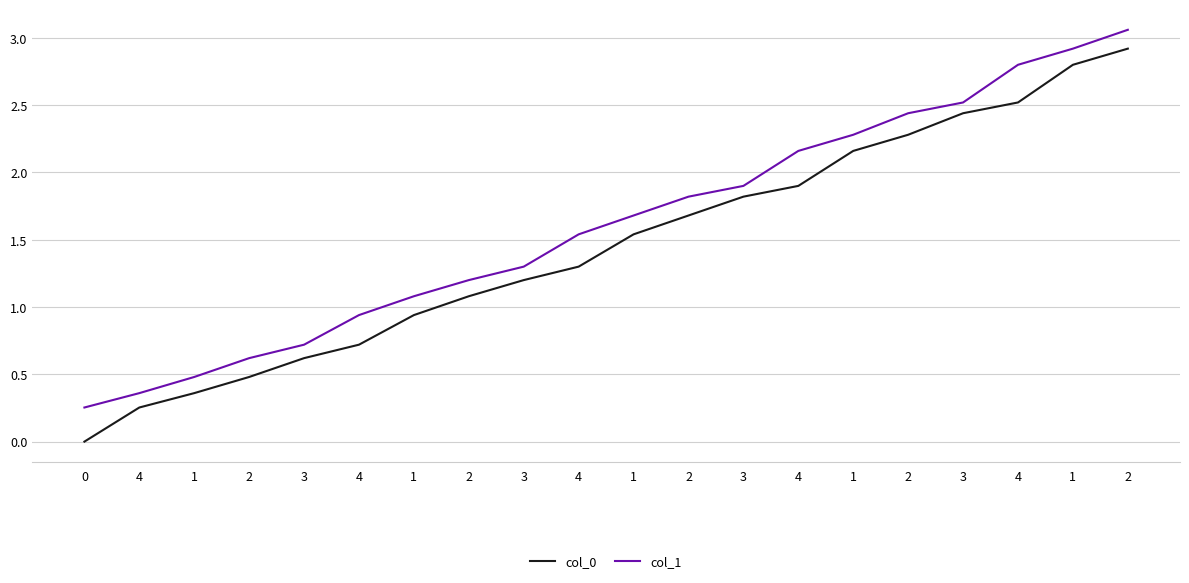

List the series in order of their overall mean, lowest first.

col_0, col_1